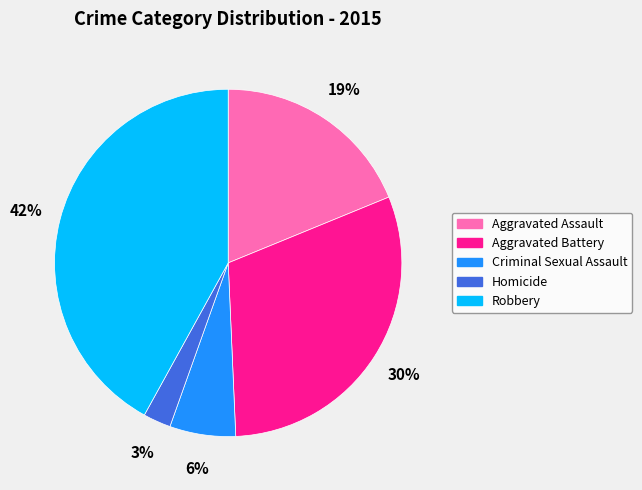

Is the sum of Criminal Sexual Assault and Aggravated Battery greater than half?

No